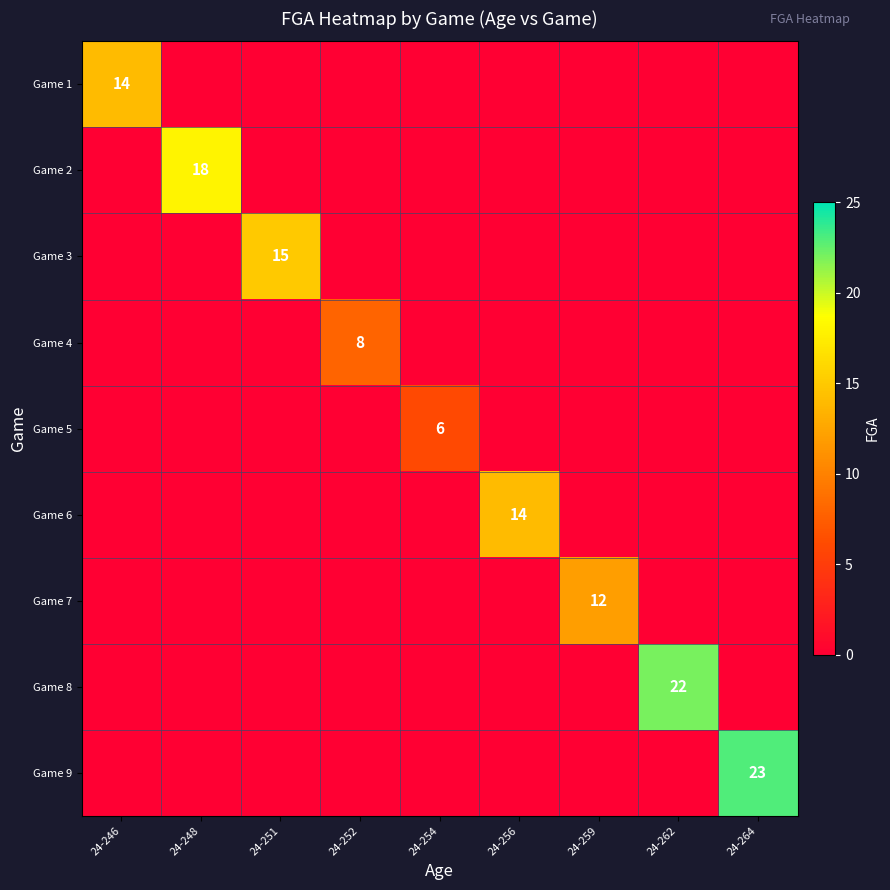

Is it true that Game 2 equals 4 at 24-248?

False